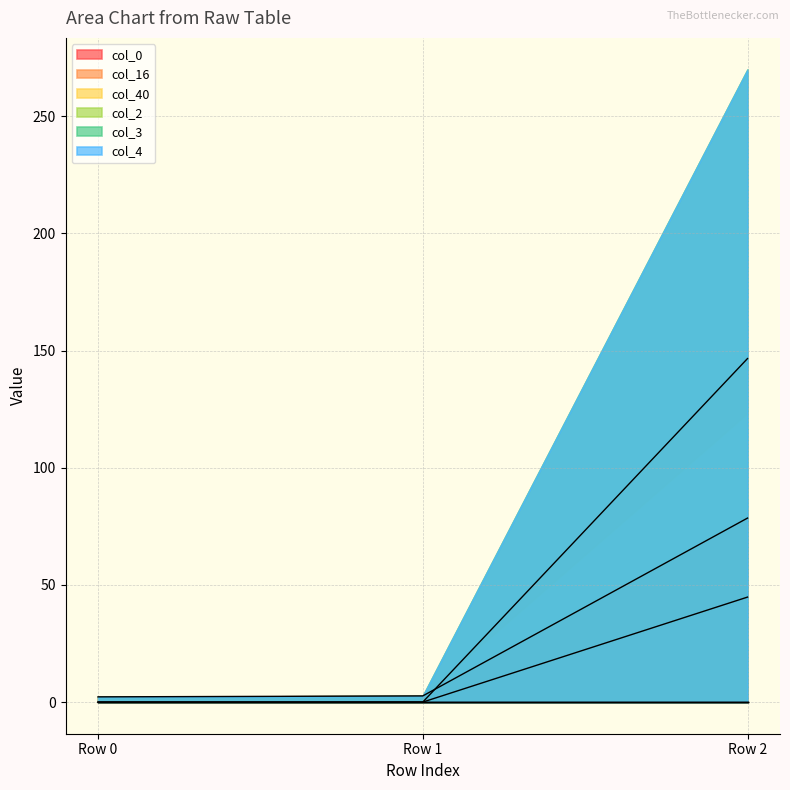

Is the value of col_16 at Row 2 greater than the value of col_0 at Row 2?

No